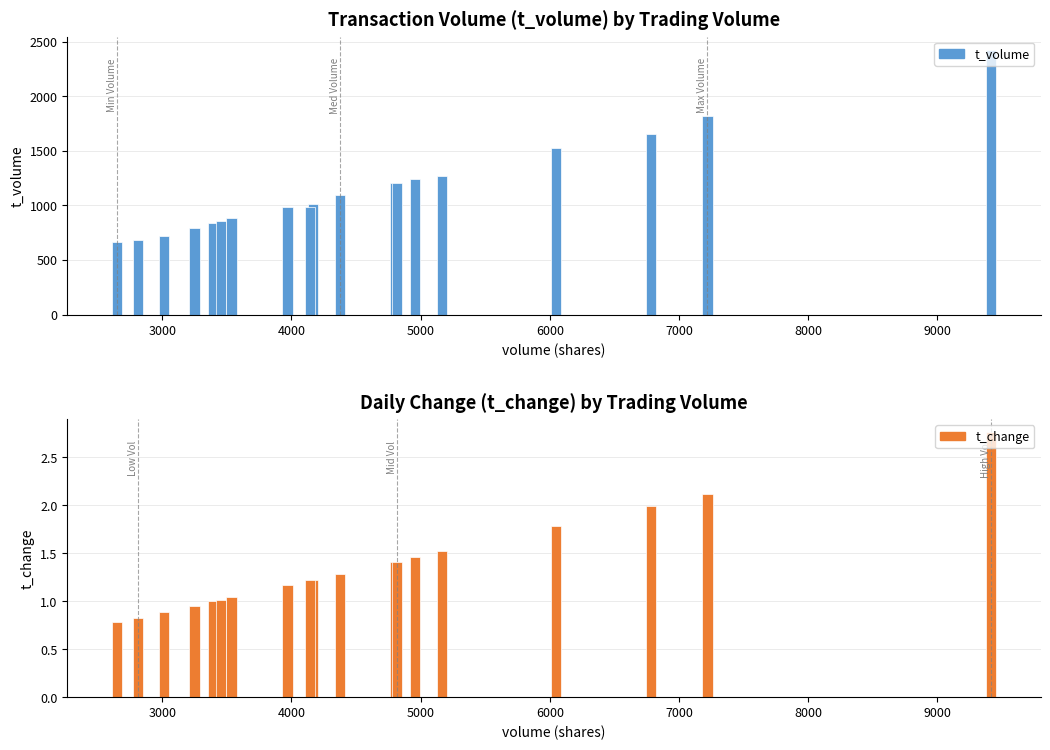

What is the difference between the second highest and second lowest values in the t_change series?

1.3